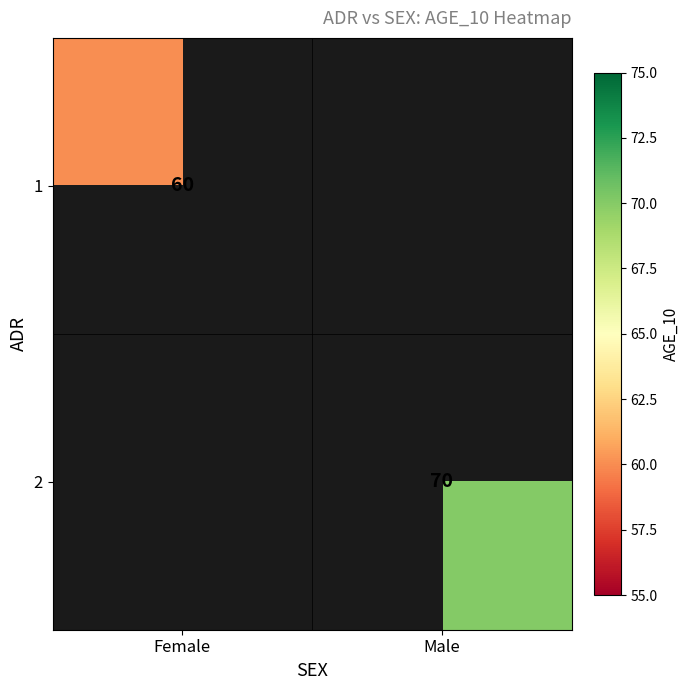

How many distinct data groups are displayed?

2